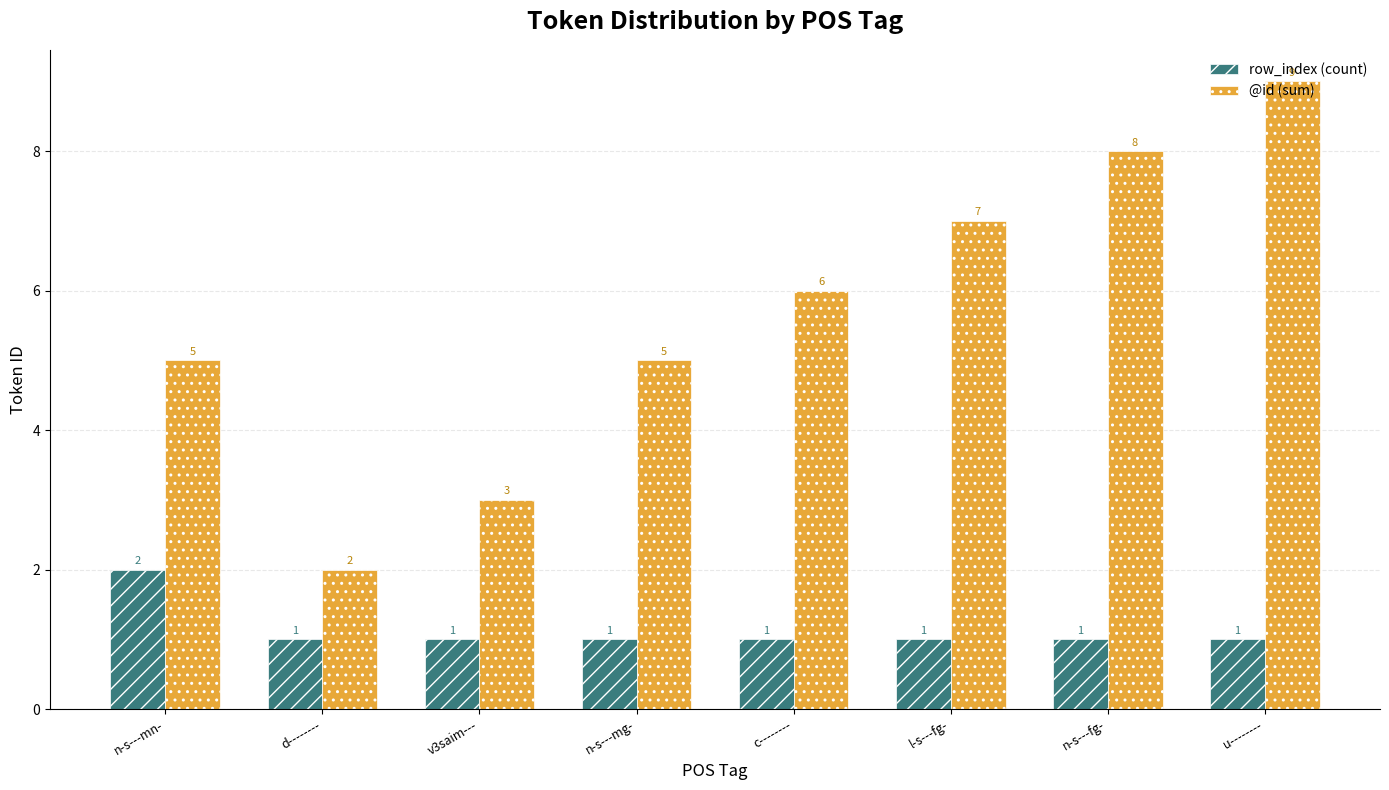

Reading right to left, extract all data points from this chart.

row_index (count): u--------=1	n-s---fg-=1	l-s---fg-=1	c--------=1	n-s---mg-=1	v3saim---=1	d--------=1	n-s---mn-=2
@id (sum): u--------=9	n-s---fg-=8	l-s---fg-=7	c--------=6	n-s---mg-=5	v3saim---=3	d--------=2	n-s---mn-=5